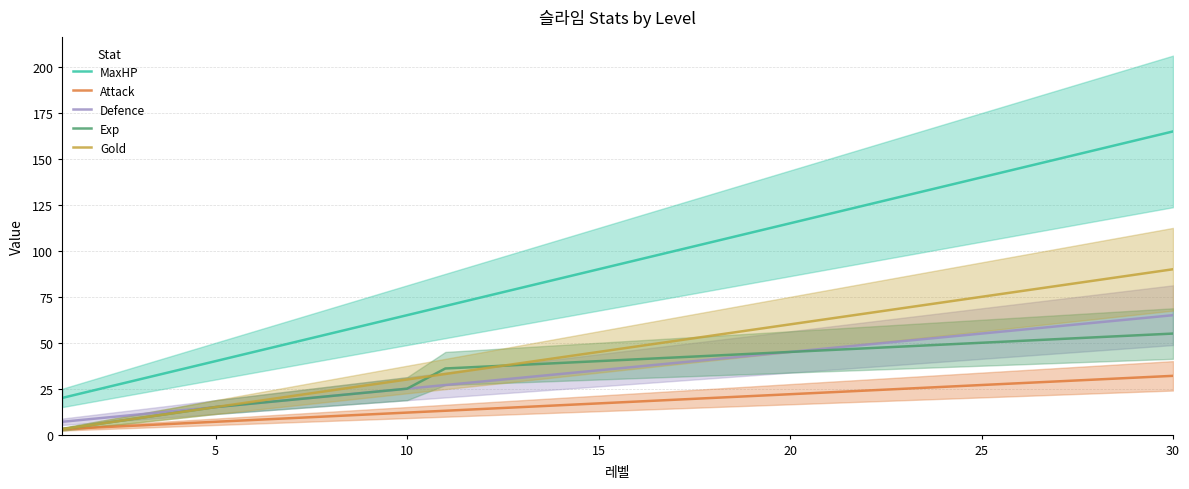

What is the maximum value for MaxHP?

165